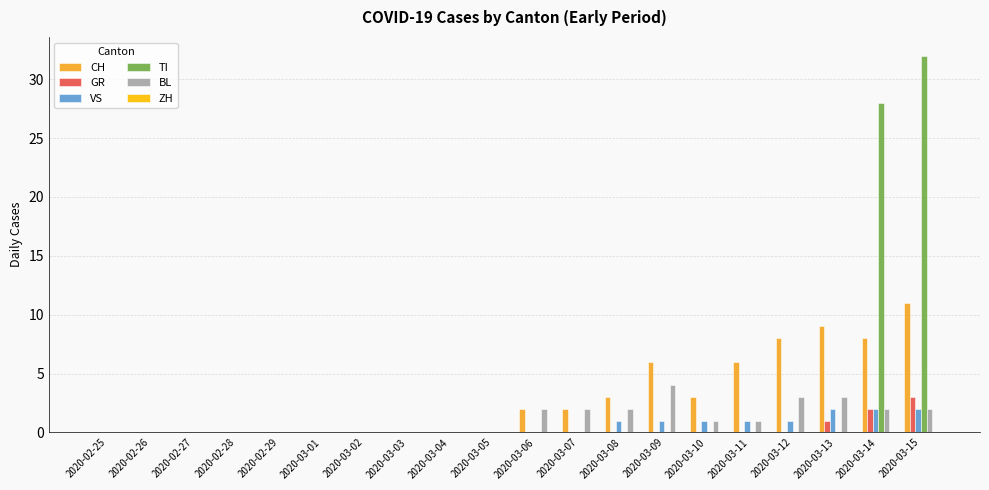

How many data points does each series have?

20